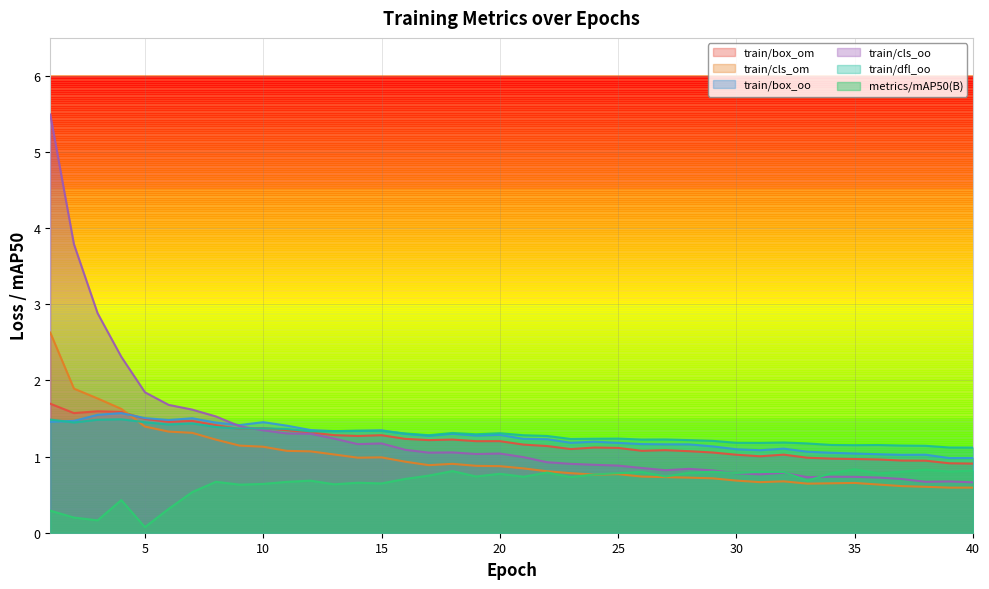

Where does the train/cls_oo series first go above 1?

1